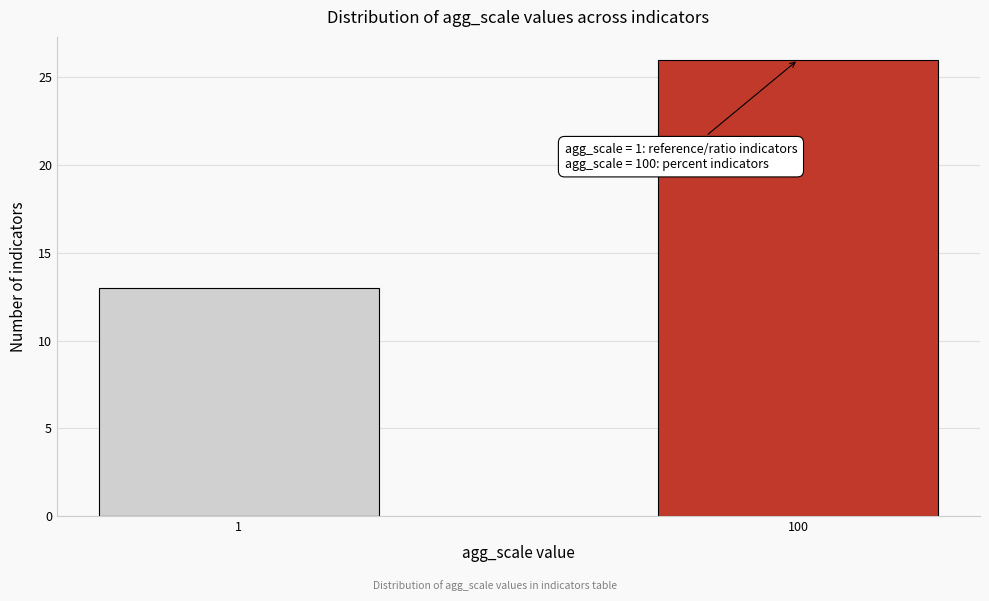

Reading left to right, what are all the values shown in this chart?

1=13	100=26